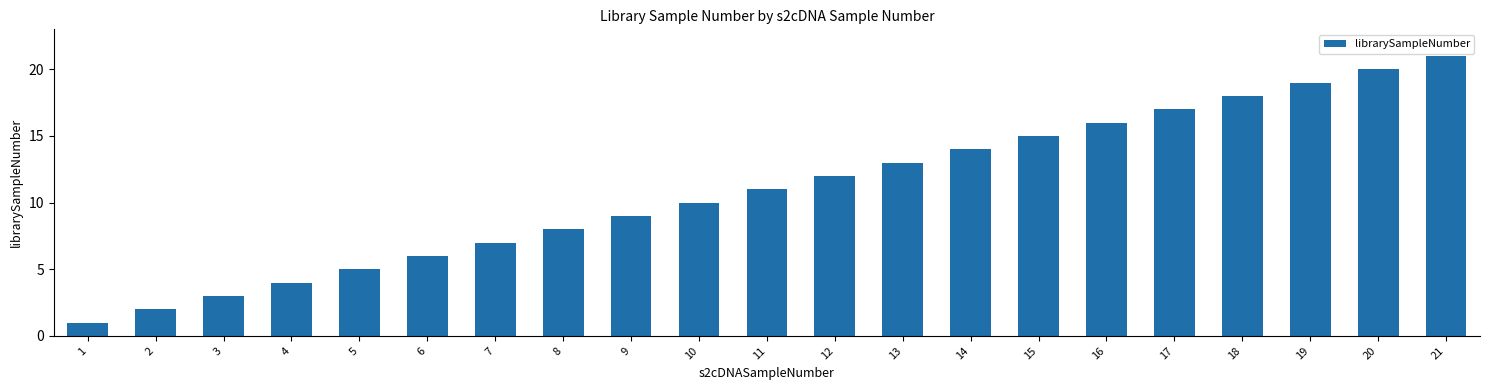

The value at 13 is 13. True or false?

True